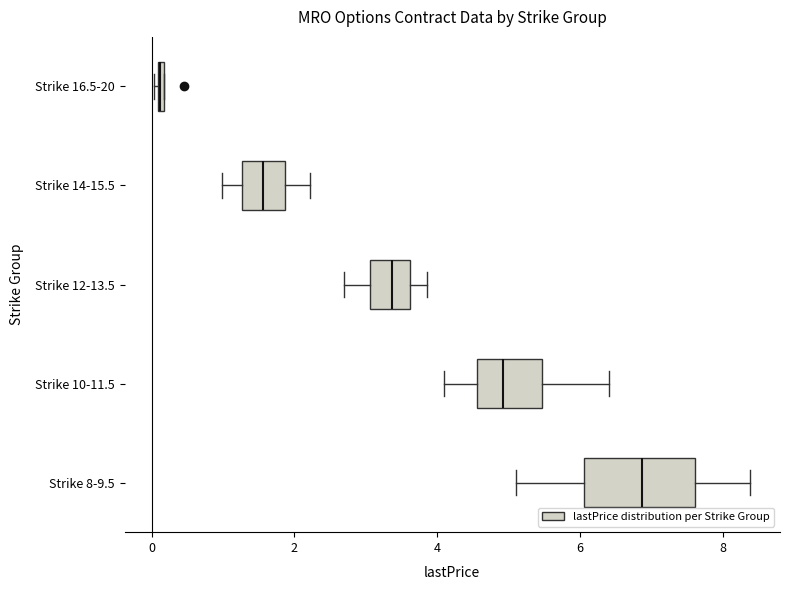

Where does the right whisker of the box for Strike 12-13.5 end on the x-axis? The values are not printed on the chart, so give them approximately, as read against the axis.

3.8